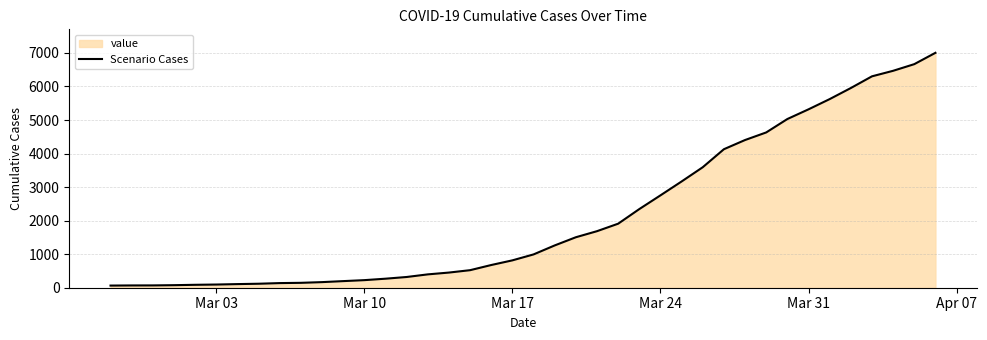

What is the maximum value shown in the chart?

7004